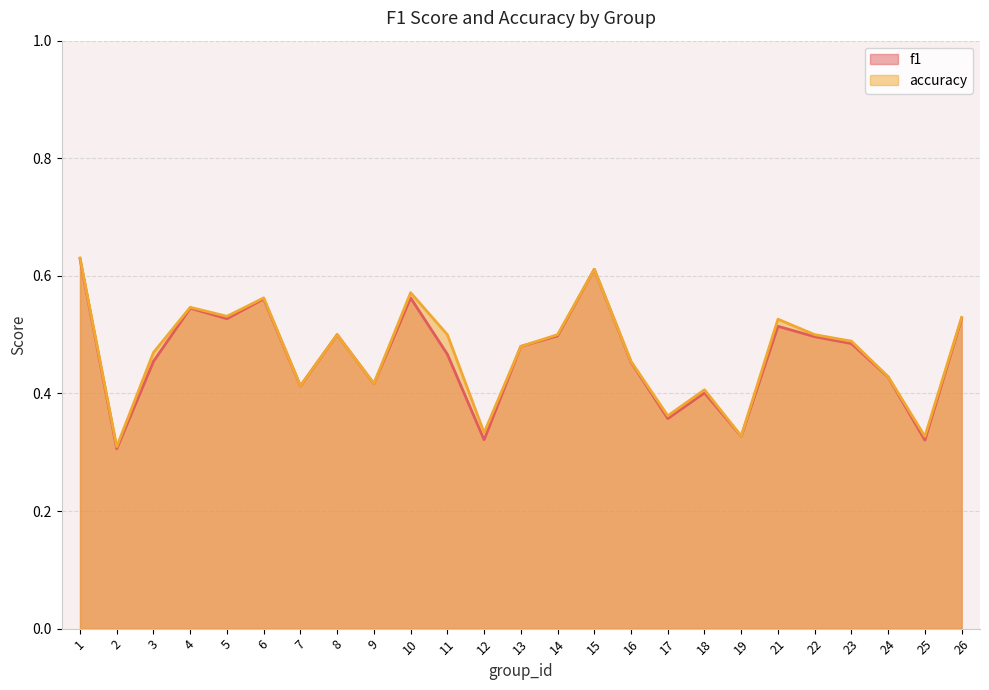

True or false: accuracy and f1 intersect in this chart.

False